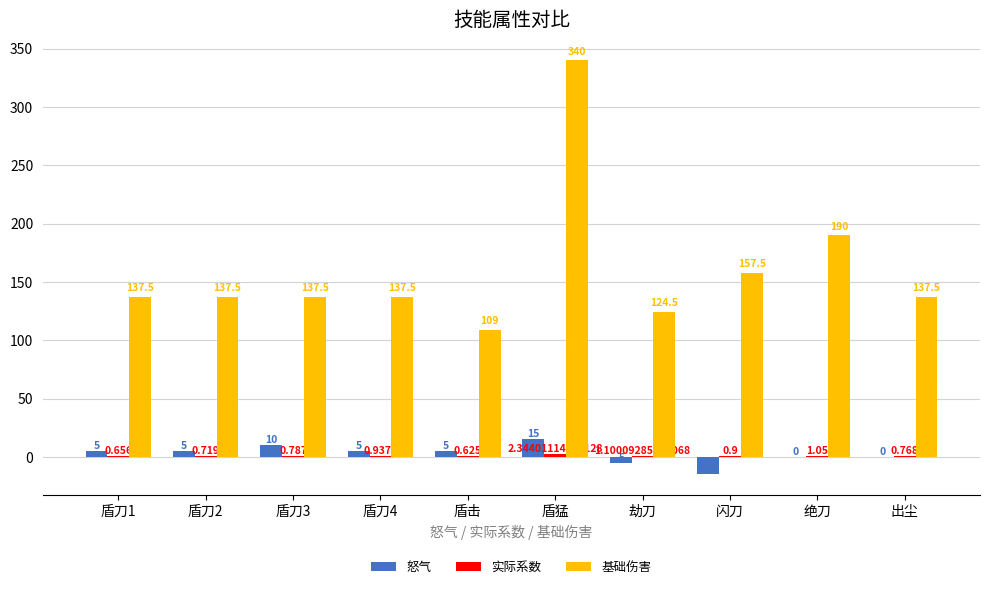

Is the value of 基础伤害 at 绝刀 greater than the value of 怒气 at 劫刀?

Yes